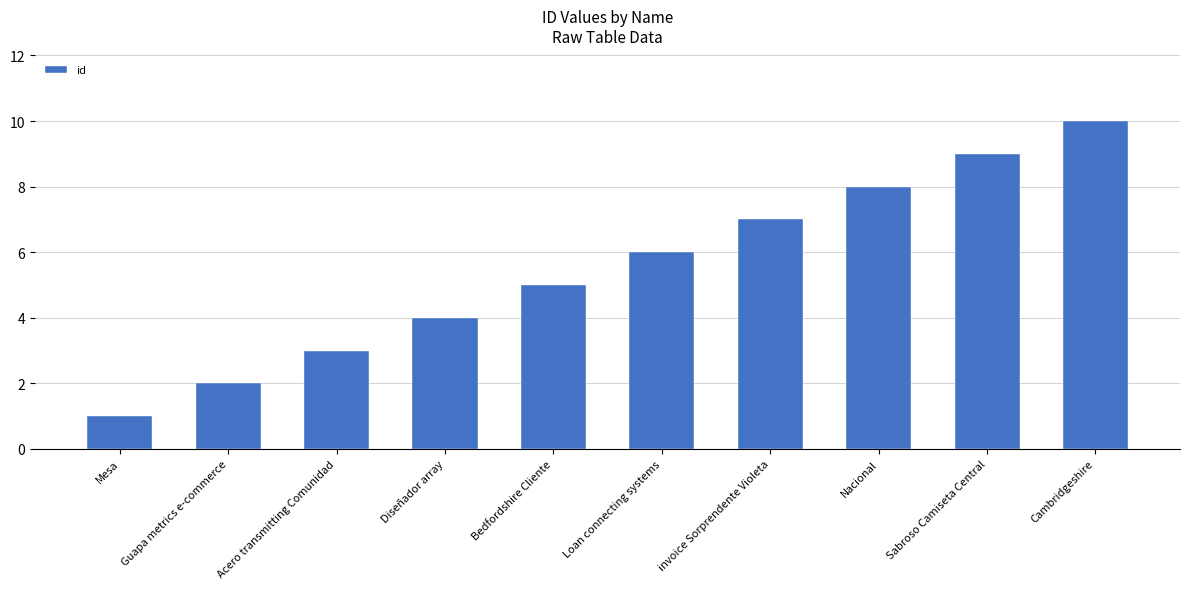

Which has a higher value, Diseñador array or invoice Sorprendente Violeta?

invoice Sorprendente Violeta